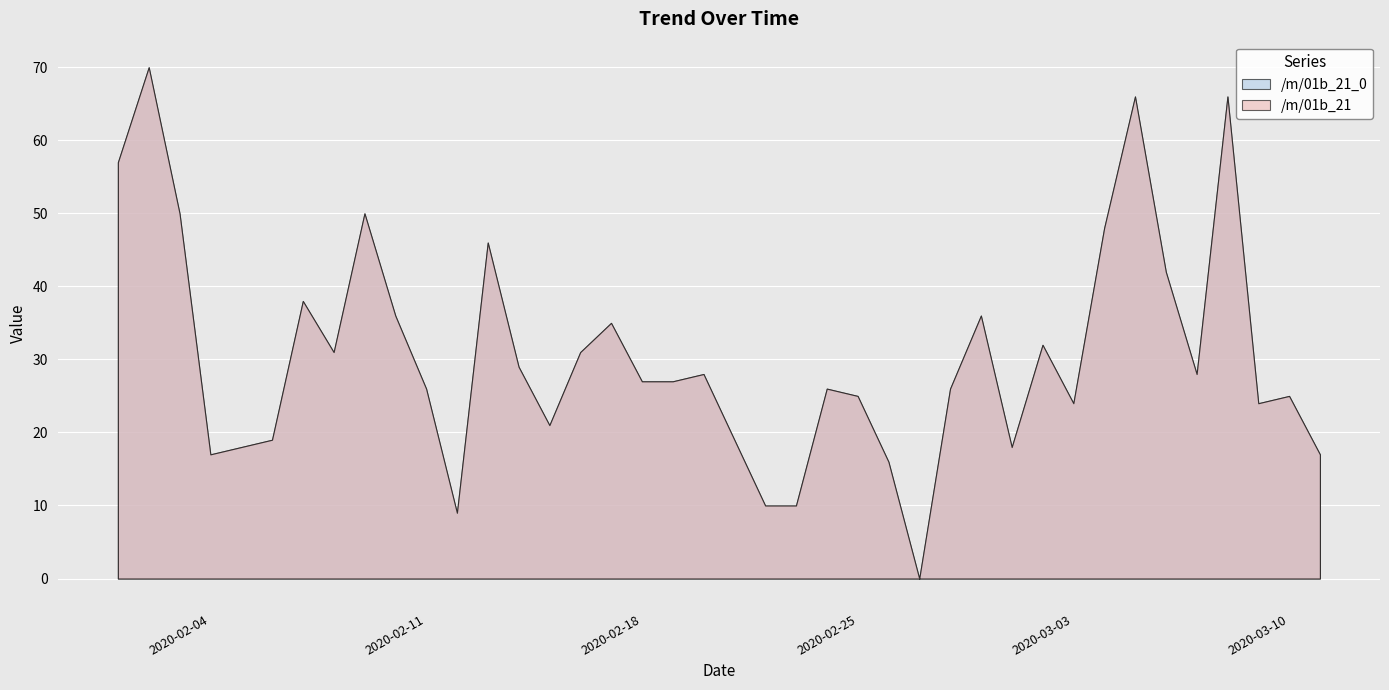

The value of /m/01b_21 at 2020-02-21 is 19. True or false?

True